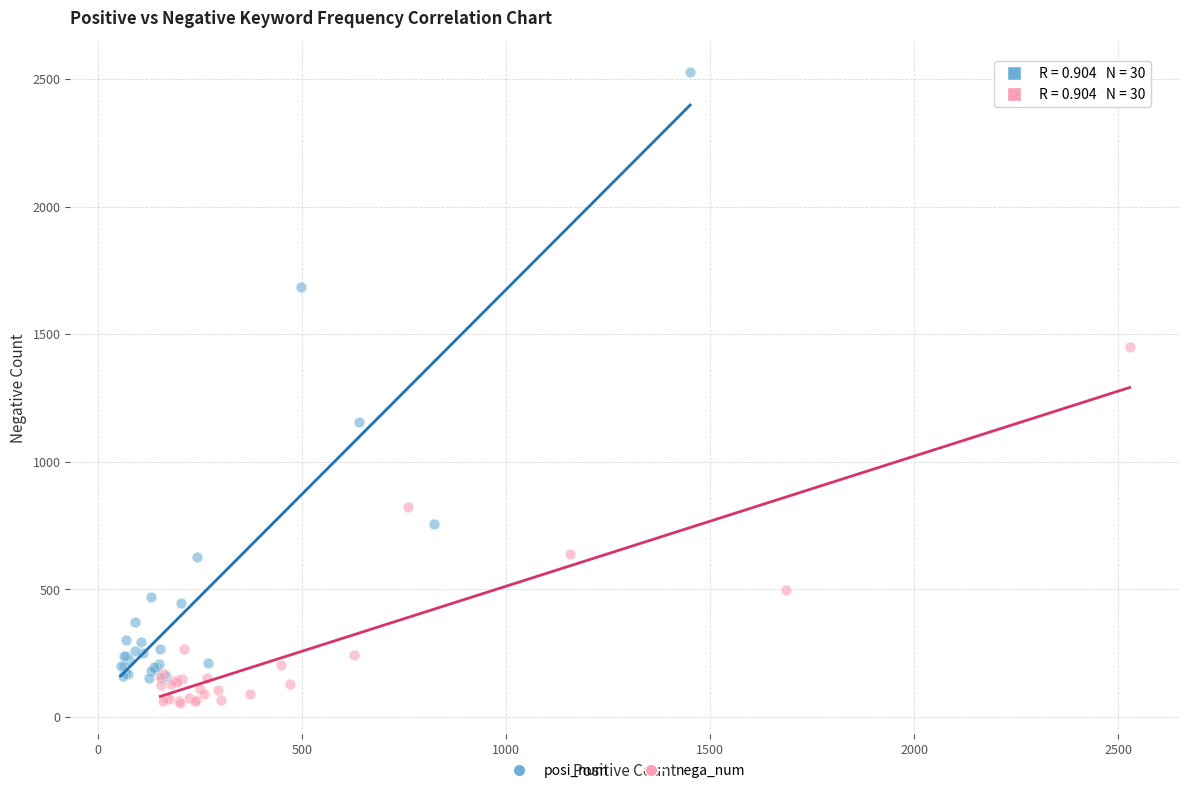

What are all the series names shown in the legend?

posi_num, nega_num